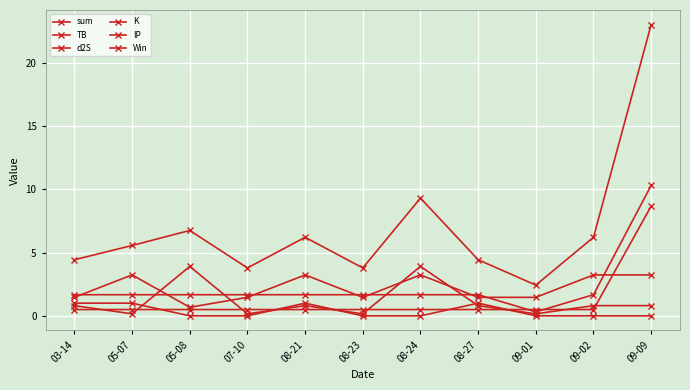

Which series ends up on top after the final intersection of K and IP?

IP